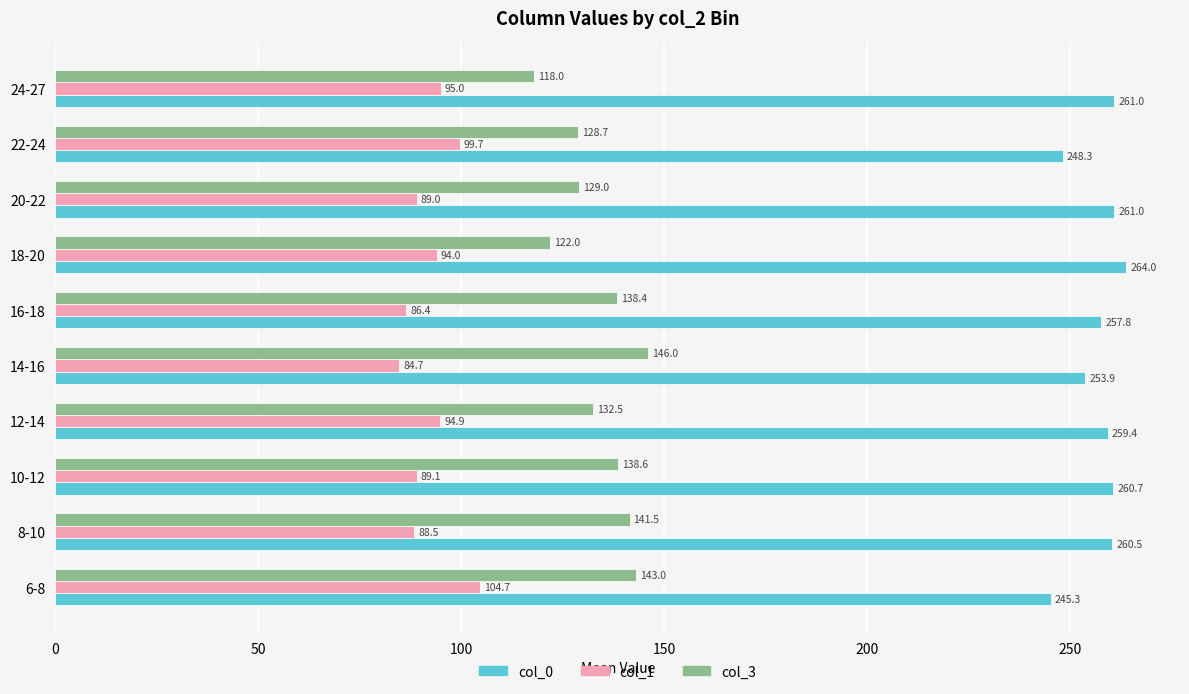

Which series has the largest total across all categories?

col_0